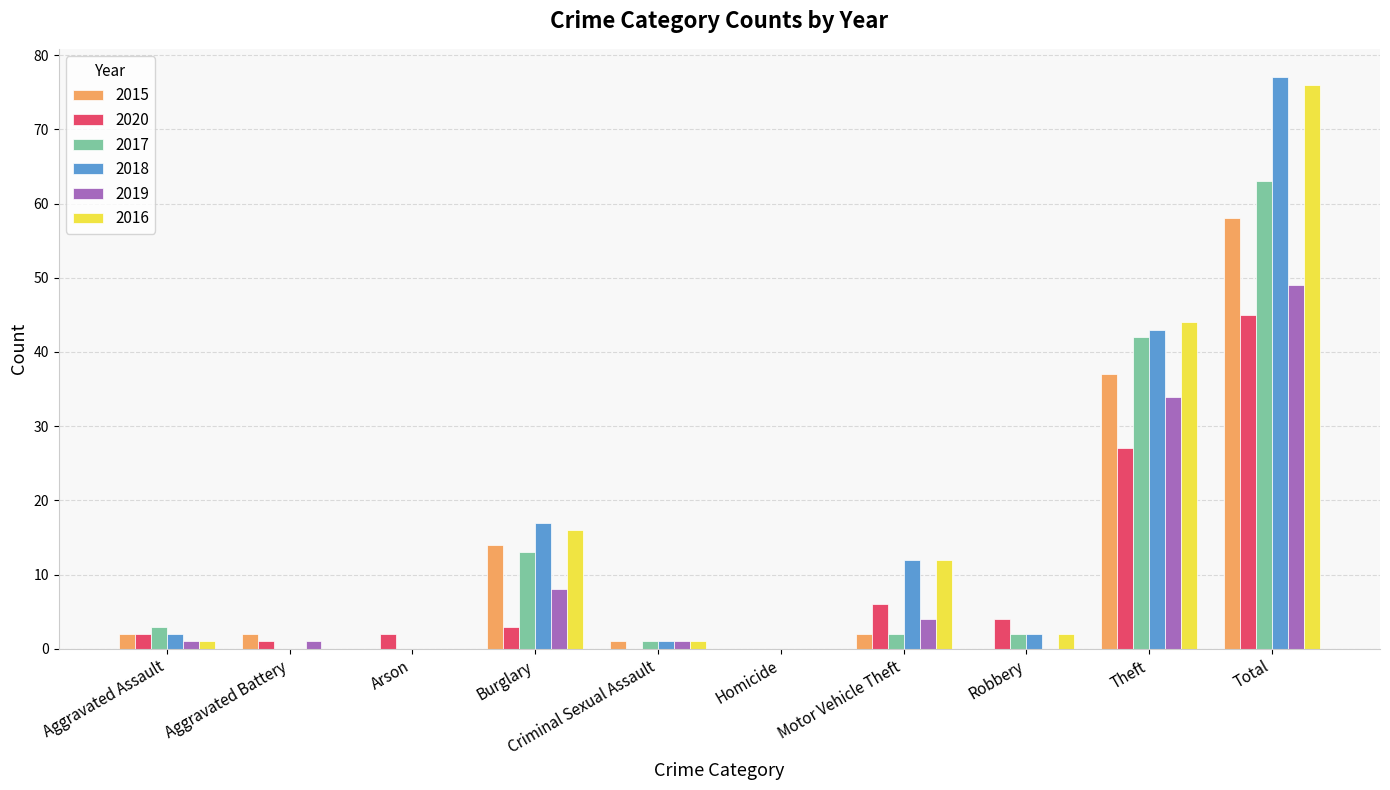

Reading right to left, extract all data points from this chart.

2015: Total=58	Theft=37	Robbery=0	Motor Vehicle Theft=2	Homicide=0	Criminal Sexual Assault=1	Burglary=14	Arson=0	Aggravated Battery=2	Aggravated Assault=2
2020: Total=45	Theft=27	Robbery=4	Motor Vehicle Theft=6	Homicide=0	Criminal Sexual Assault=0	Burglary=3	Arson=2	Aggravated Battery=1	Aggravated Assault=2
2017: Total=63	Theft=42	Robbery=2	Motor Vehicle Theft=2	Homicide=0	Criminal Sexual Assault=1	Burglary=13	Arson=0	Aggravated Battery=0	Aggravated Assault=3
2018: Total=77	Theft=43	Robbery=2	Motor Vehicle Theft=12	Homicide=0	Criminal Sexual Assault=1	Burglary=17	Arson=0	Aggravated Battery=0	Aggravated Assault=2
2019: Total=49	Theft=34	Robbery=0	Motor Vehicle Theft=4	Homicide=0	Criminal Sexual Assault=1	Burglary=8	Arson=0	Aggravated Battery=1	Aggravated Assault=1
2016: Total=76	Theft=44	Robbery=2	Motor Vehicle Theft=12	Homicide=0	Criminal Sexual Assault=1	Burglary=16	Arson=0	Aggravated Battery=0	Aggravated Assault=1